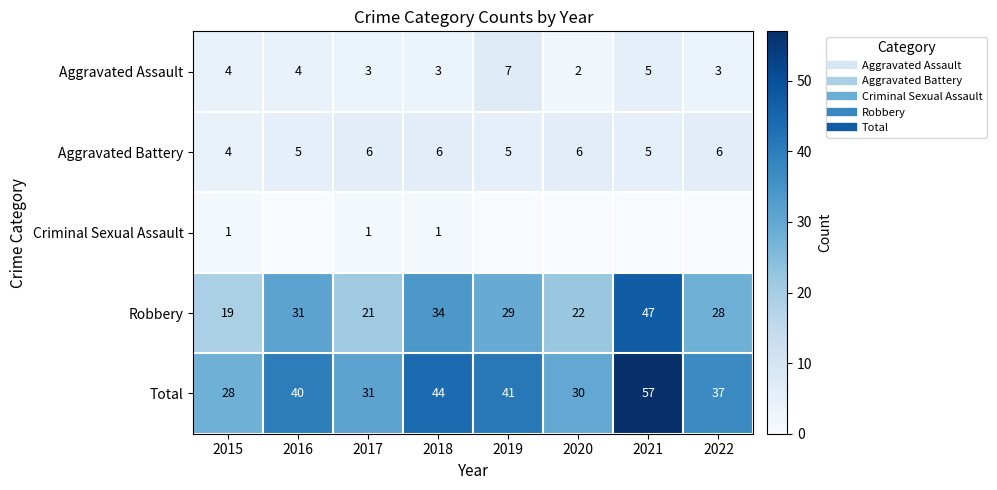

What is the approximate value of Aggravated Battery at 2021?

5